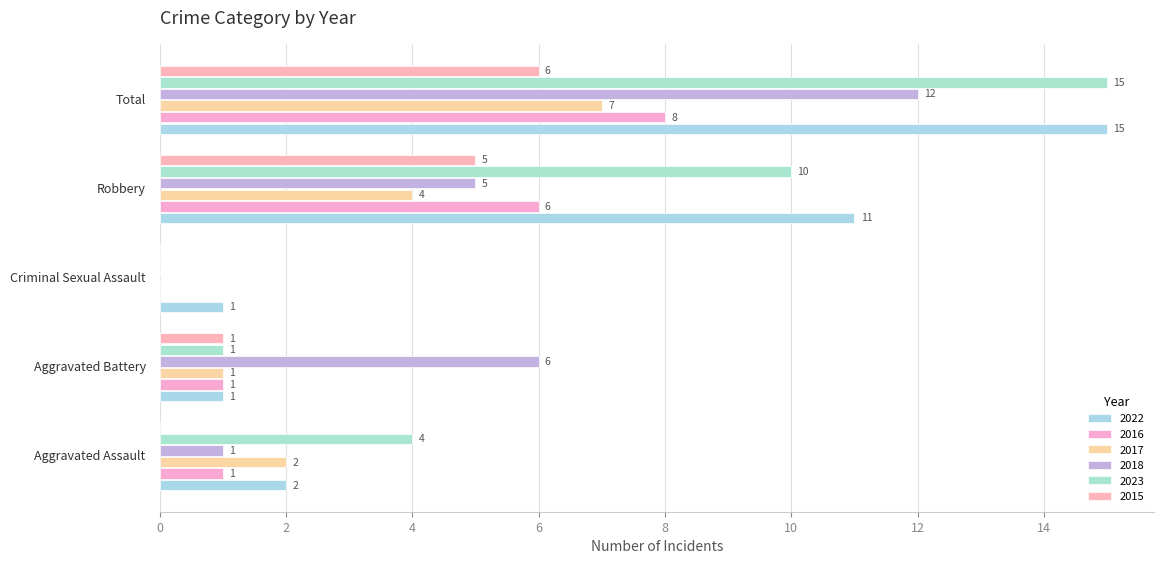

How many distinct data groups are displayed?

6